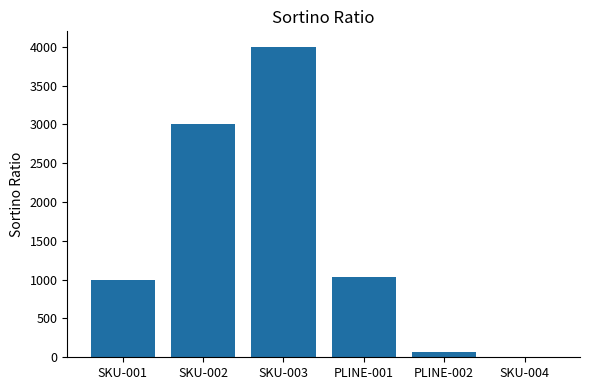

The value at SKU-003 is 4000. True or false?

True